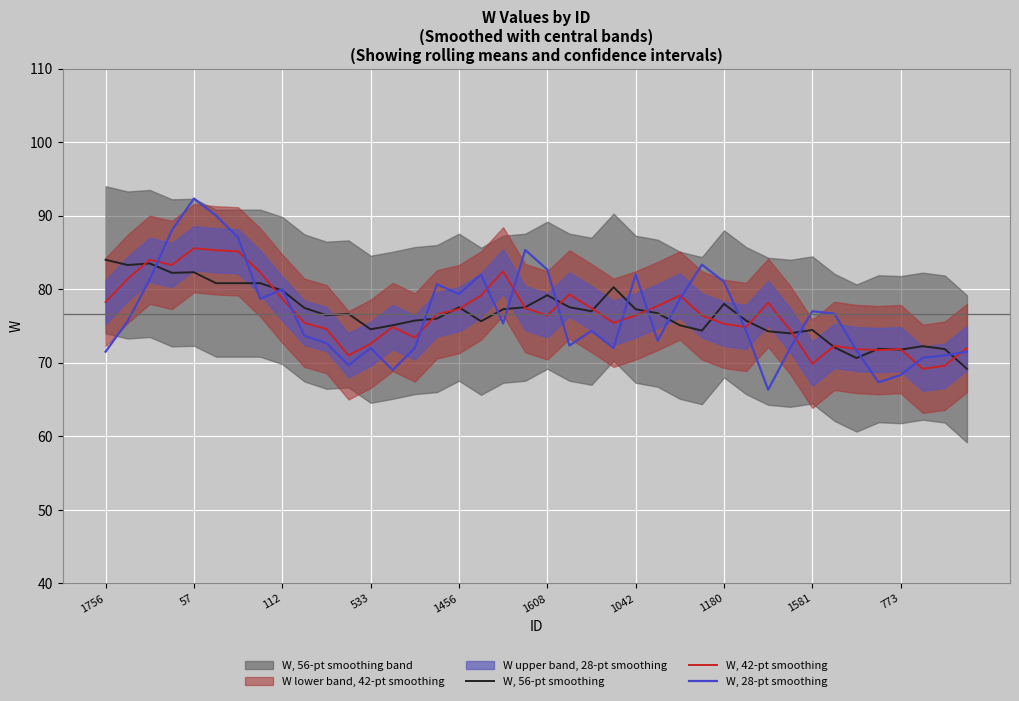

What is the lowest value of the W, 28-pt smoothing series?

66.3